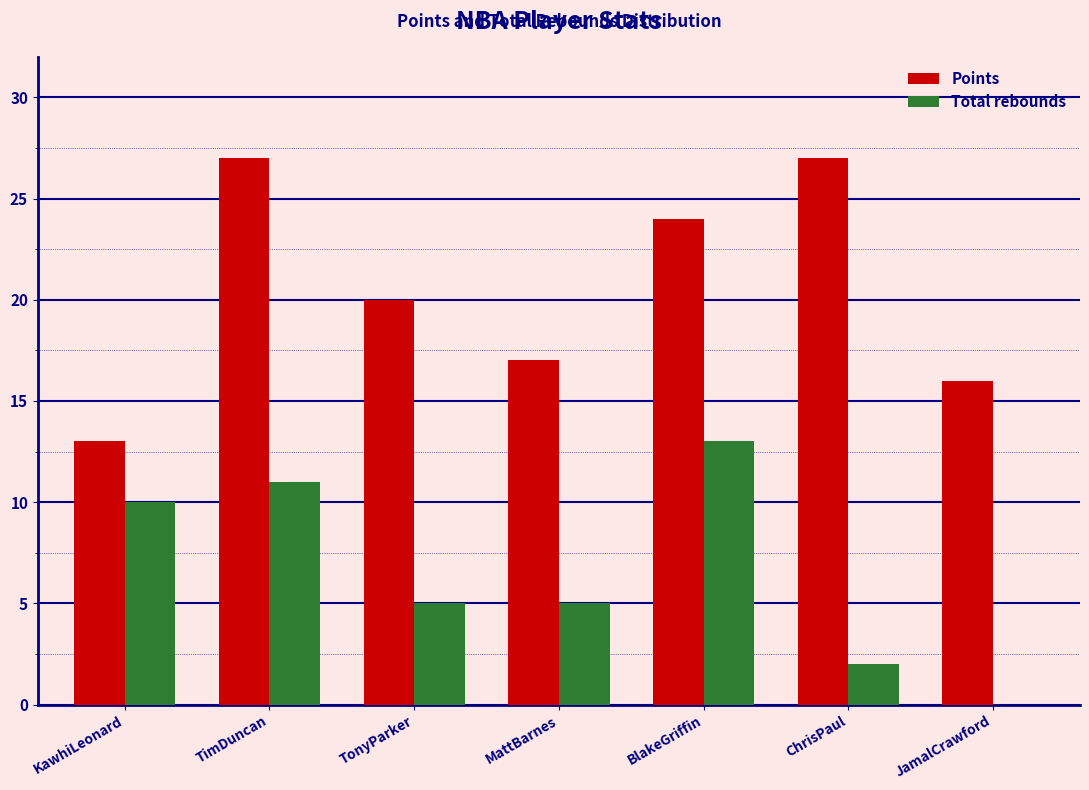

Reading right to left, what are all the values shown in this chart?

Points: JamalCrawford=16	ChrisPaul=27	BlakeGriffin=24	MattBarnes=17	TonyParker=20	TimDuncan=27	KawhiLeonard=13
Total rebounds: JamalCrawford=0	ChrisPaul=2	BlakeGriffin=13	MattBarnes=5	TonyParker=5	TimDuncan=11	KawhiLeonard=10